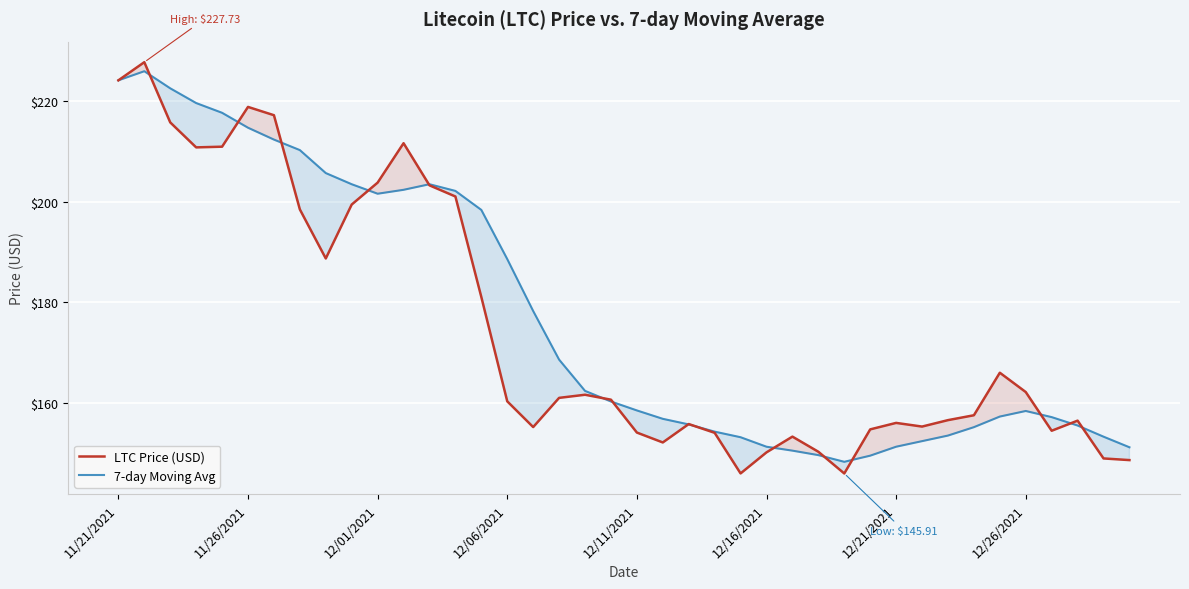

What is the difference between the highest and lowest values at 13?

1.1